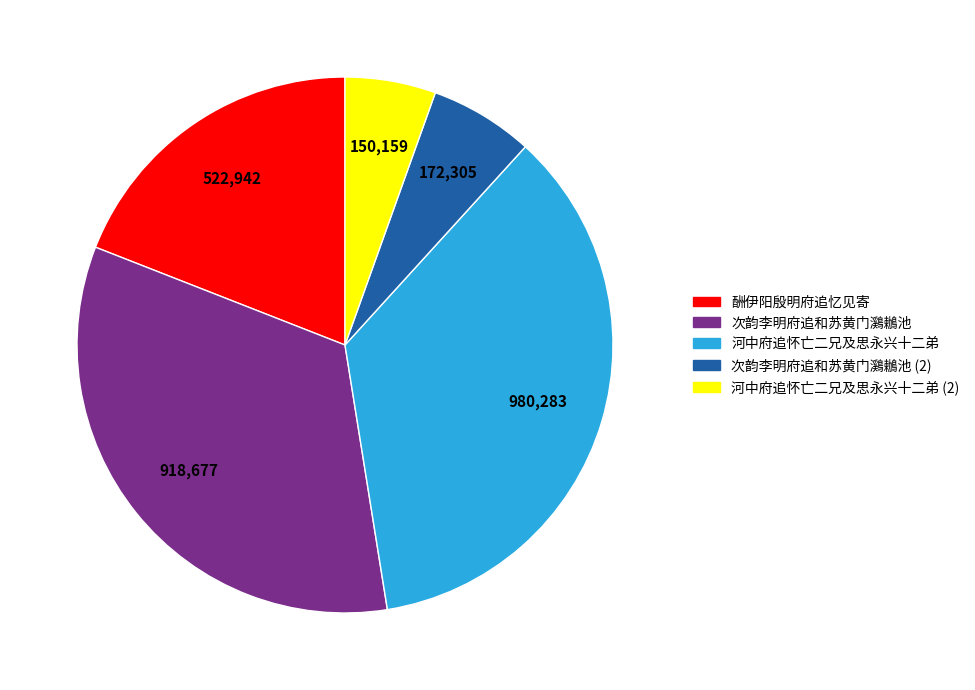

Is 次韵李明府追和苏黄门鸂鶒池 the majority of the pie?

No